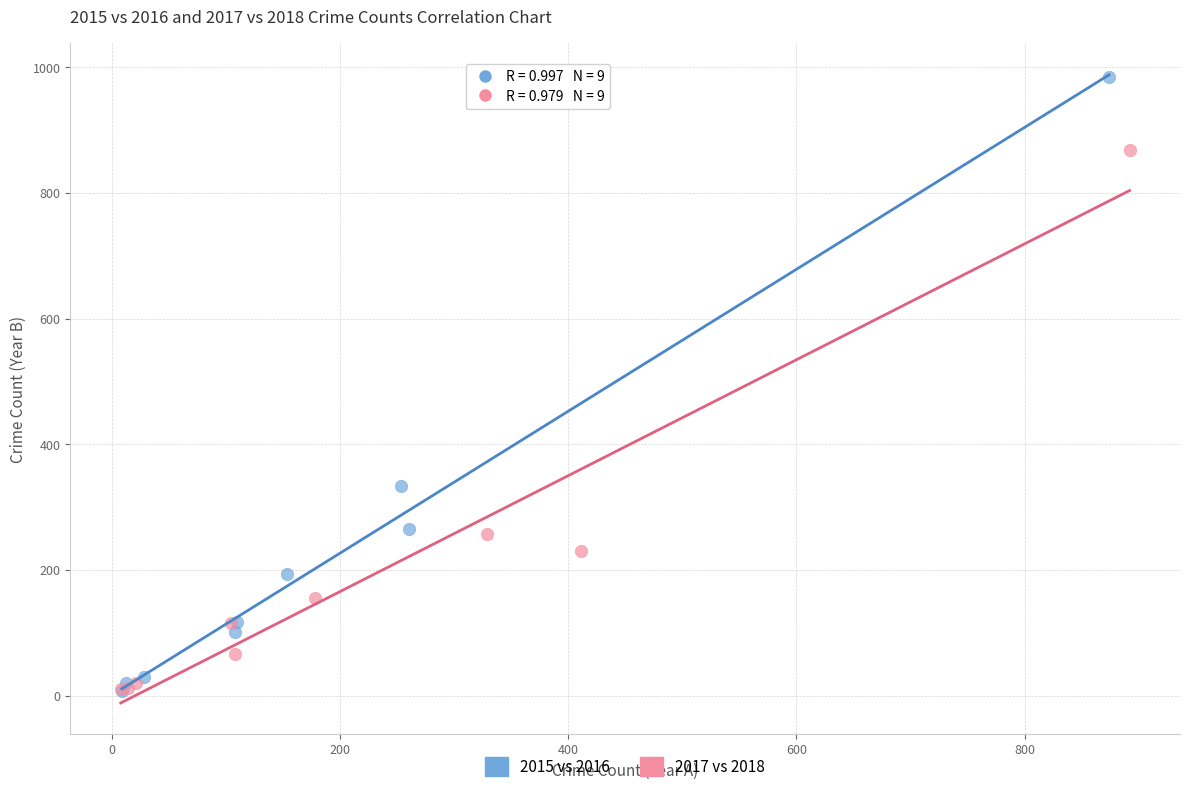

What are all the series names shown in the legend?

2015 vs 2016, 2017 vs 2018